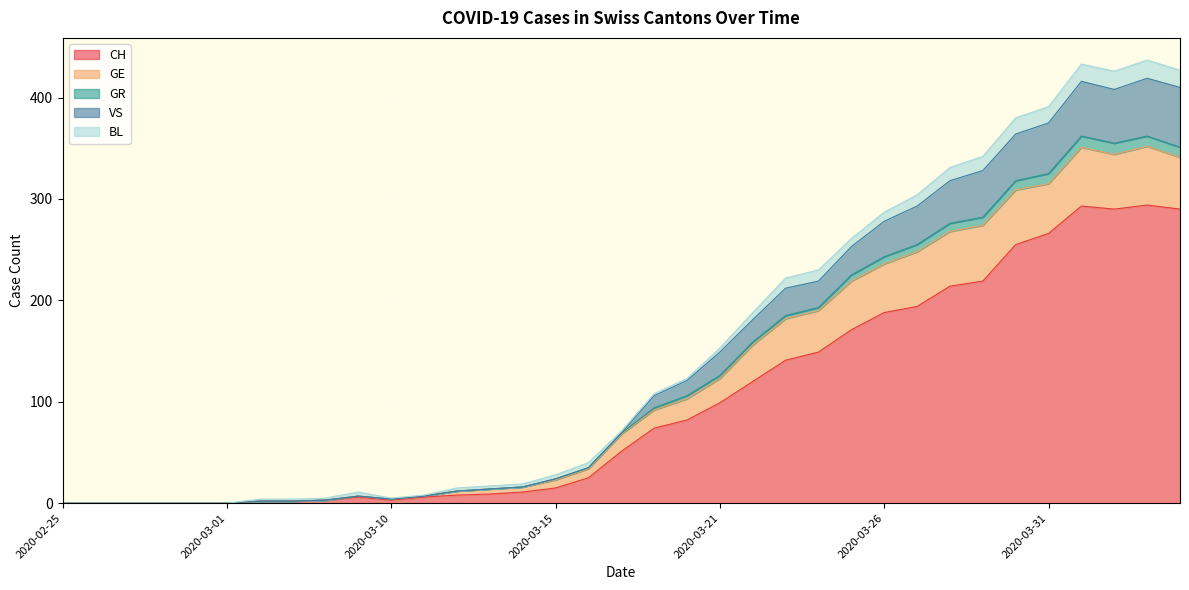

What are all the series names shown in the legend?

CH, GE, GR, VS, BL